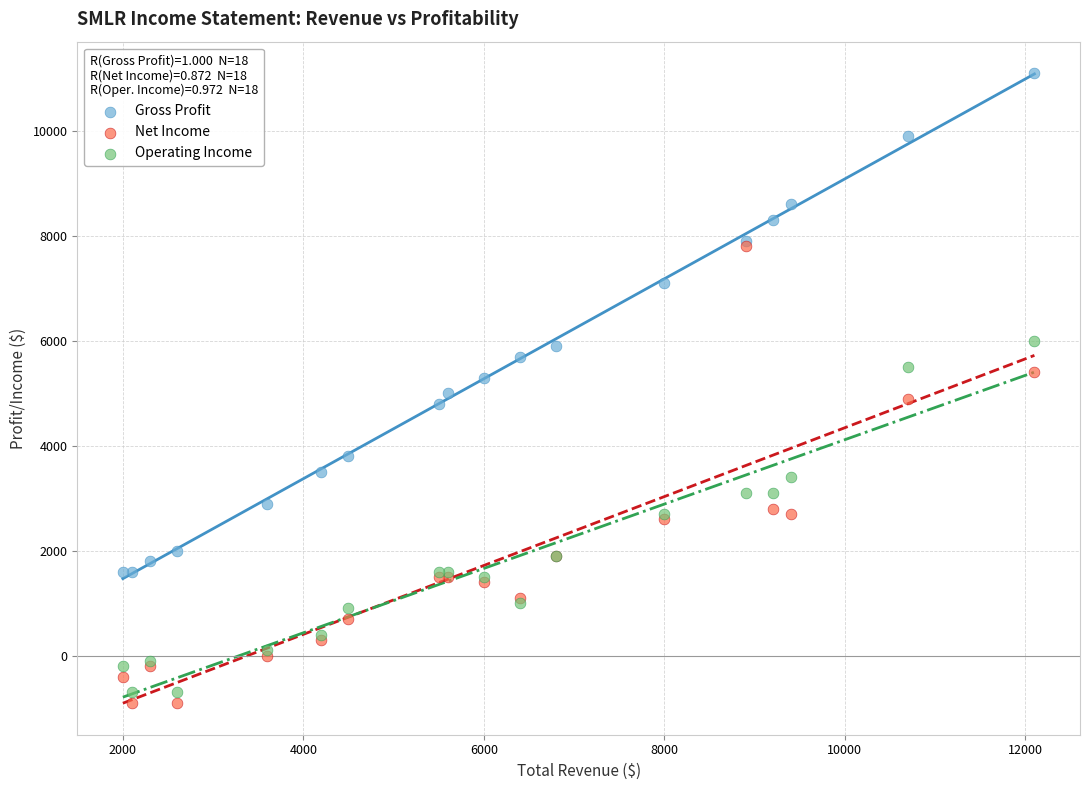

What are all the series names shown in the legend?

Gross Profit, Net Income, Operating Income